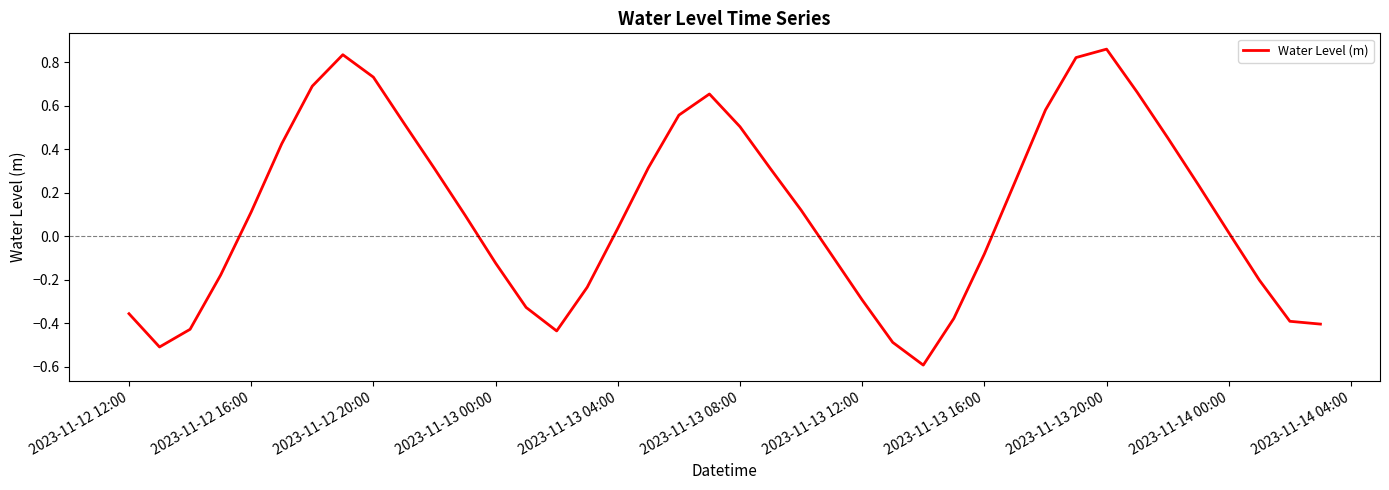

What is the difference between the maximum and minimum values?

1.5